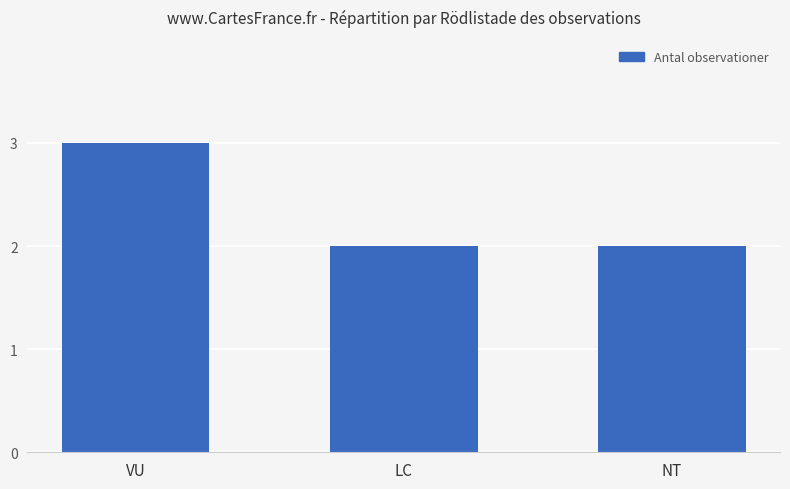

Reading left to right, what are all the values shown in this chart?

VU=3	LC=2	NT=2